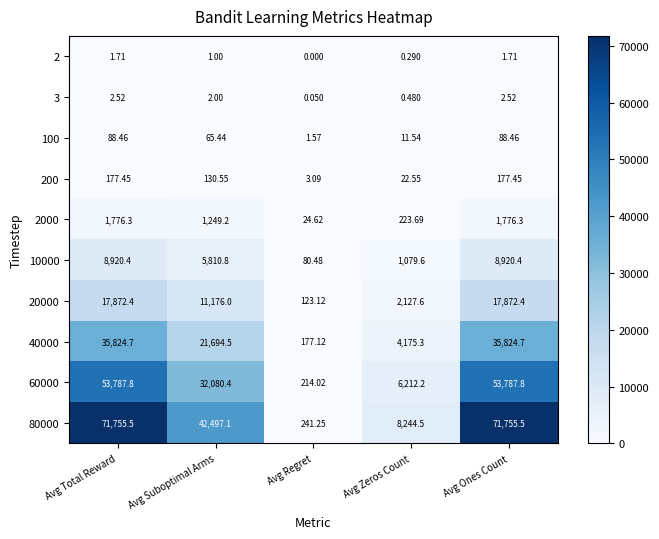

Which category has the lowest value across all series?

Avg Regret